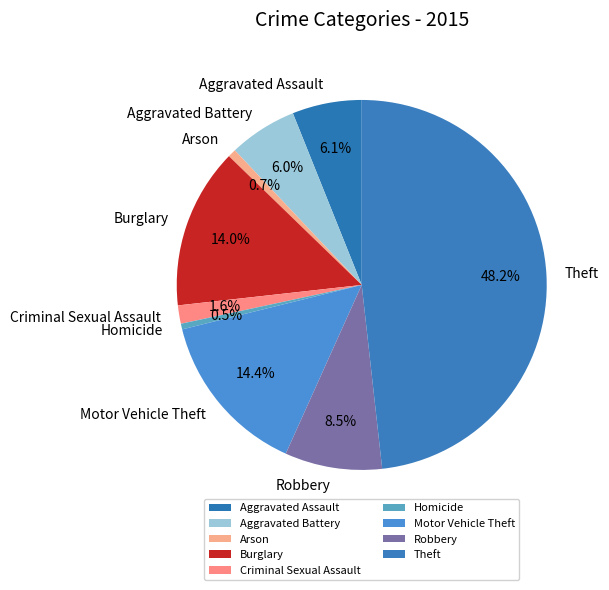

Is there any slice that represents more than half of the pie?

No